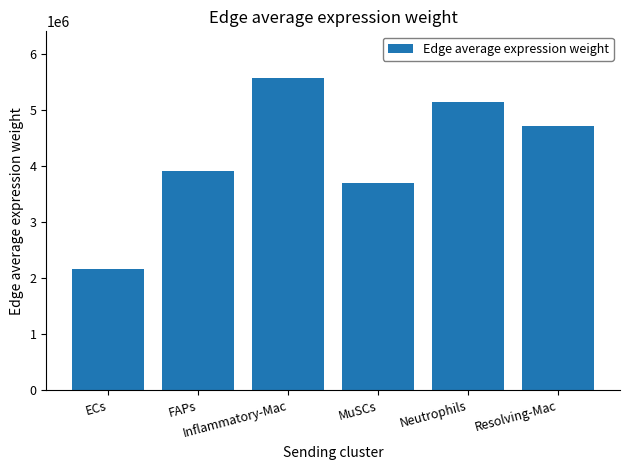

How many categories are shown in the chart?

6